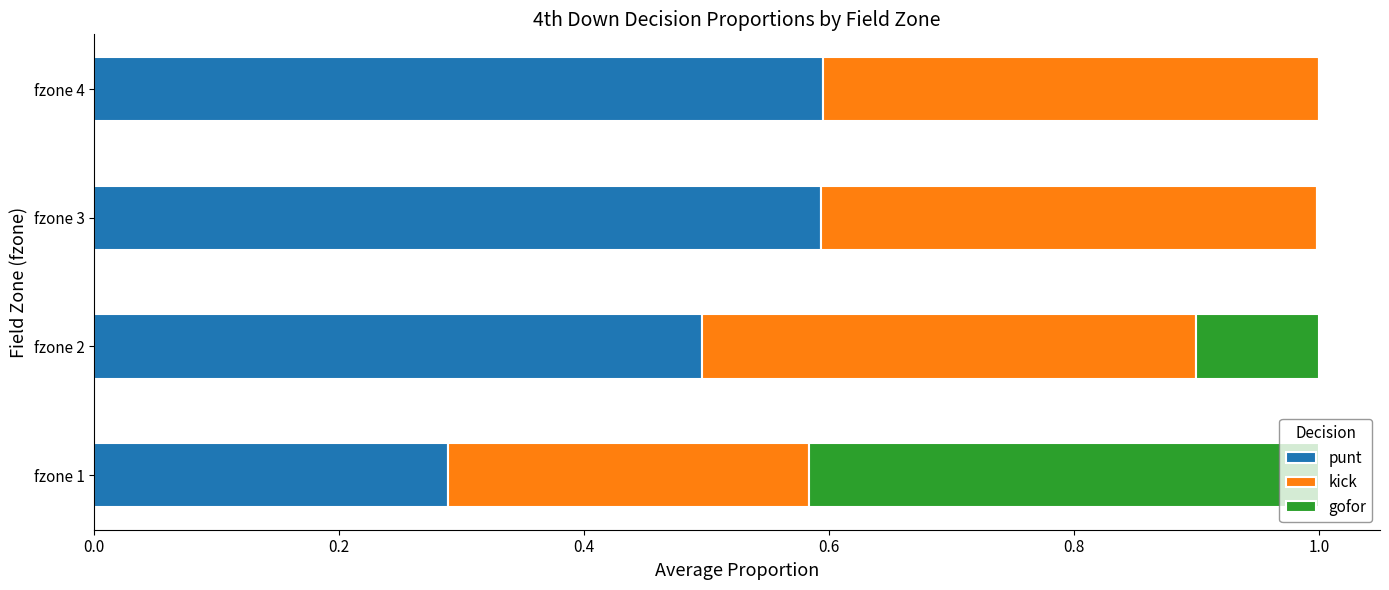

The punt series shows 0.5 at fzone 2. True or false?

True